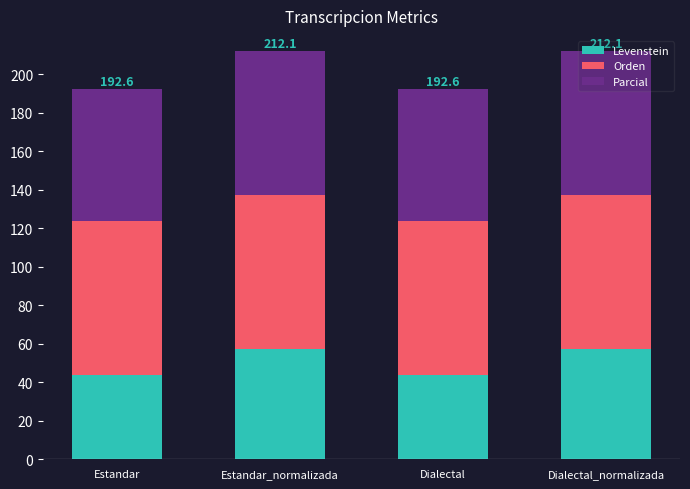

What is the total value across all series at Dialectal_normalizada?

212.1